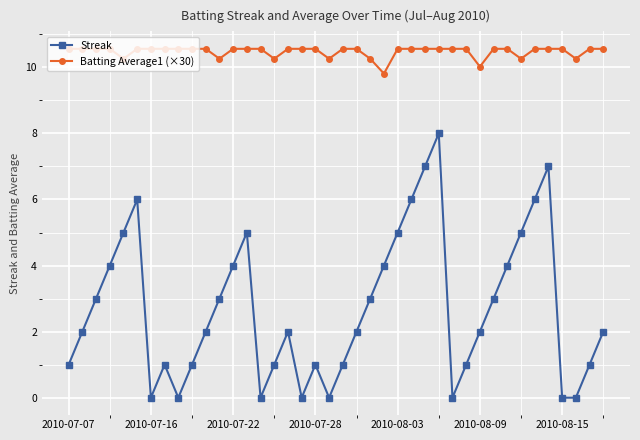

What is the maximum value shown in the chart?

10.6